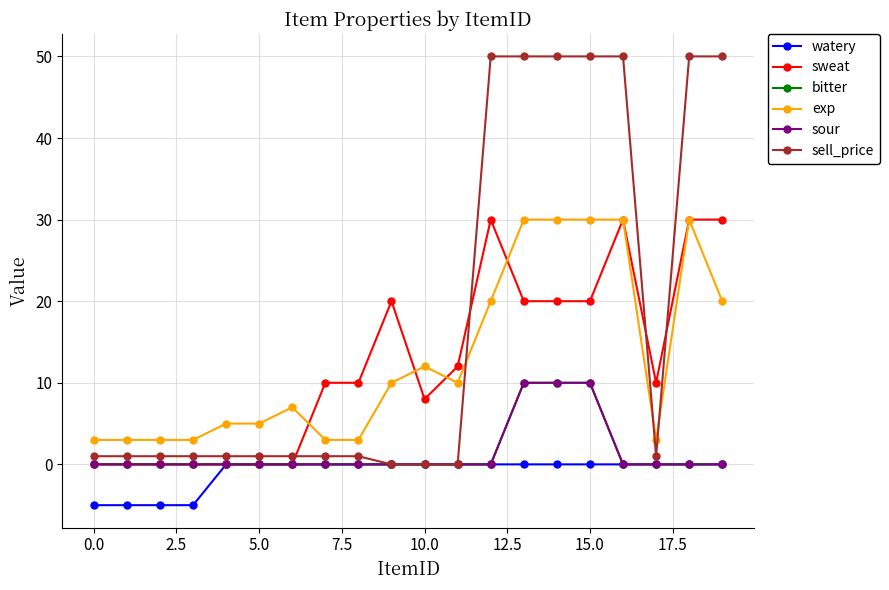

Does the chart have visible grid lines?

Yes